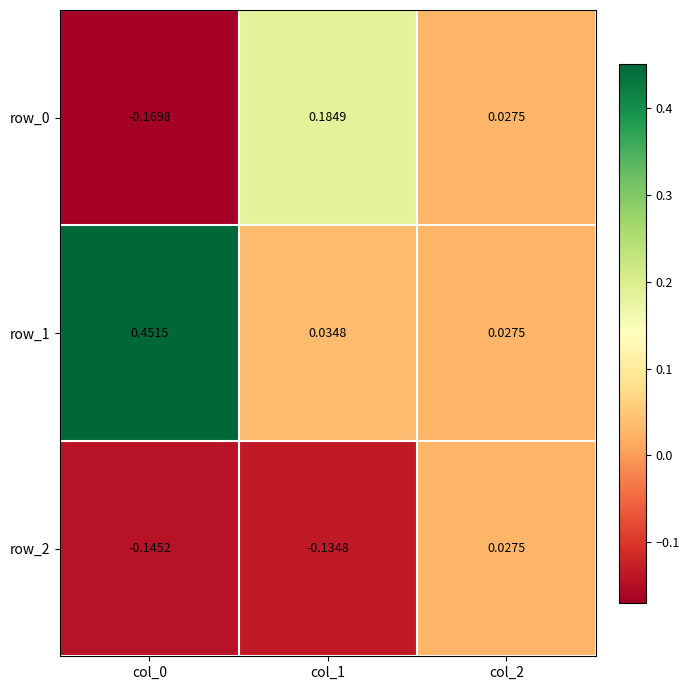

How many data points in row_0 are less than 0?

1